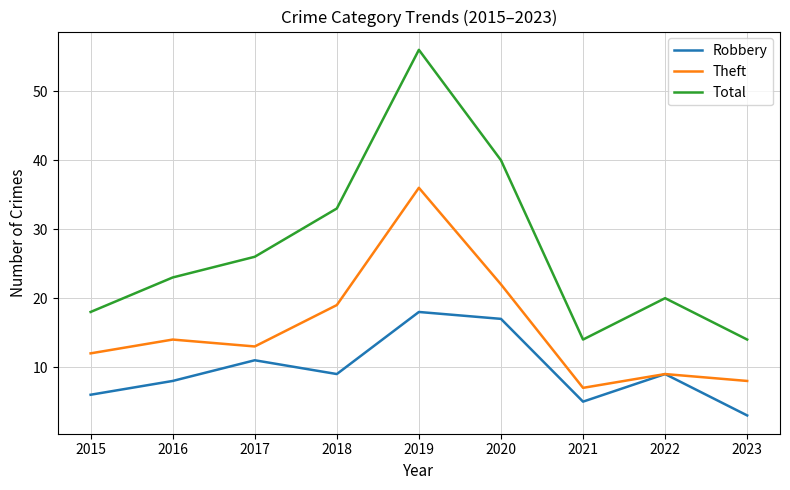

List the series in order of their peak value, highest first.

Total, Theft, Robbery